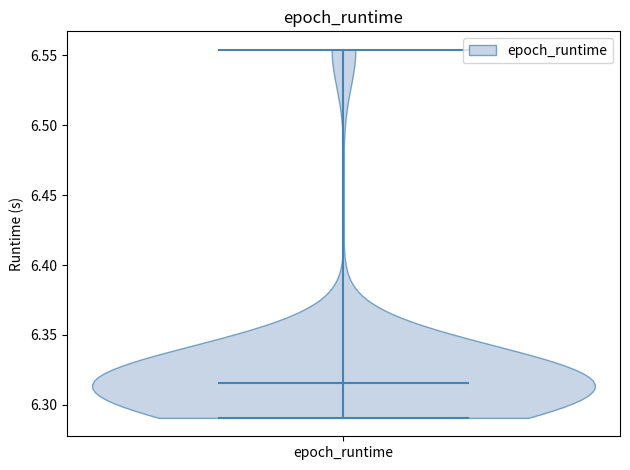

Read this violin plot against the y-axis: where its median line is, and the lowest and highest points the violin reaches. The values are not printed on the chart, so give them approximately, as read against the axis.

median line 6.315, lowest point 6.290, highest point 6.555